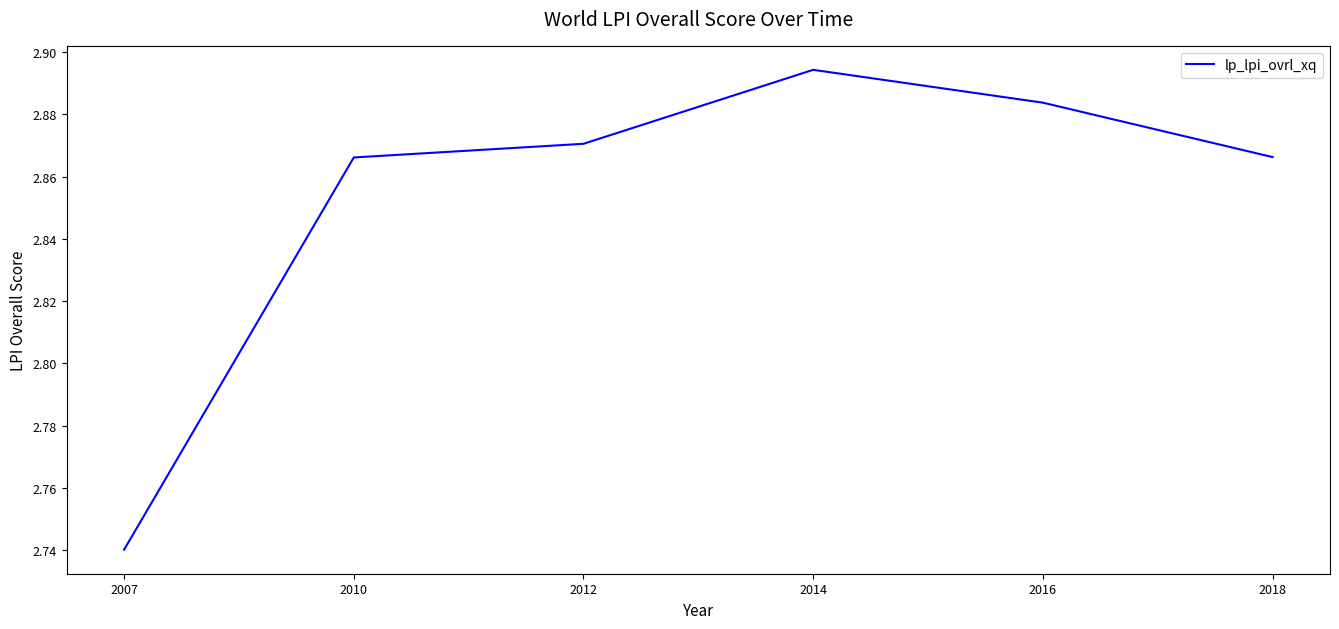

What is the sum of all values?

17.1